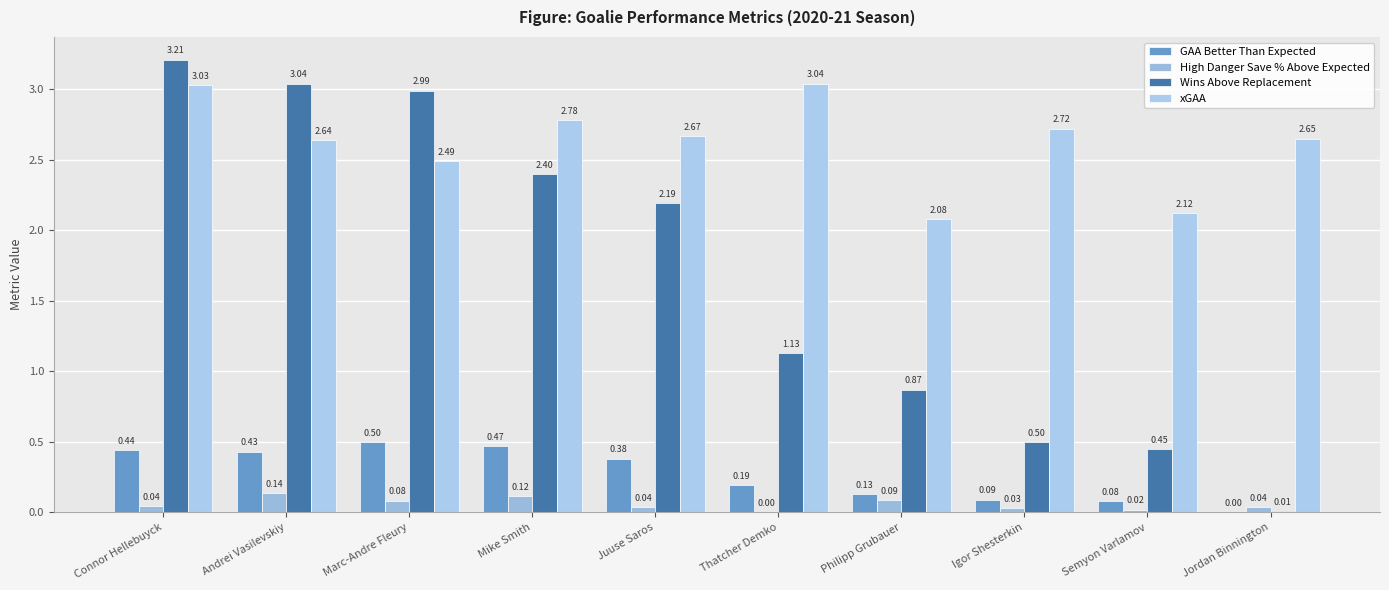

Which series has the largest total across all categories?

xGAA